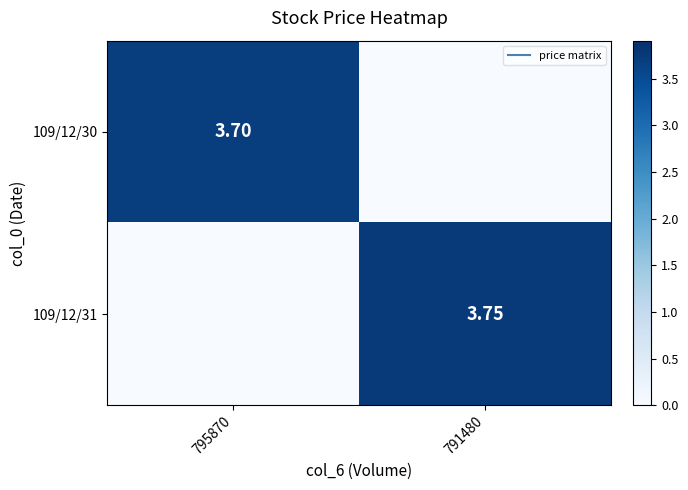

Is it true that 109/12/30 equals 0.0 at 791480?

True